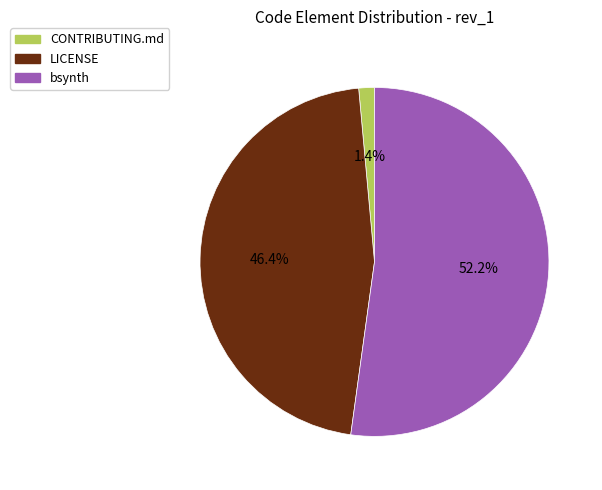

Is it true that bsynth is 52% of the pie?

True